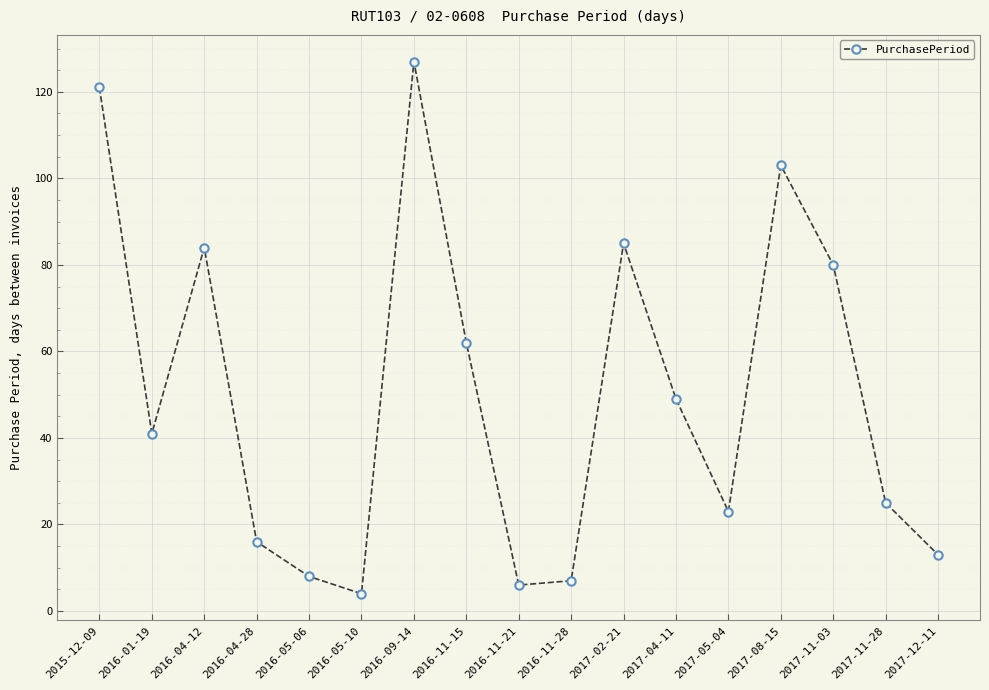

What is the change in value from 2017-02-21 to 2017-11-03?

-5